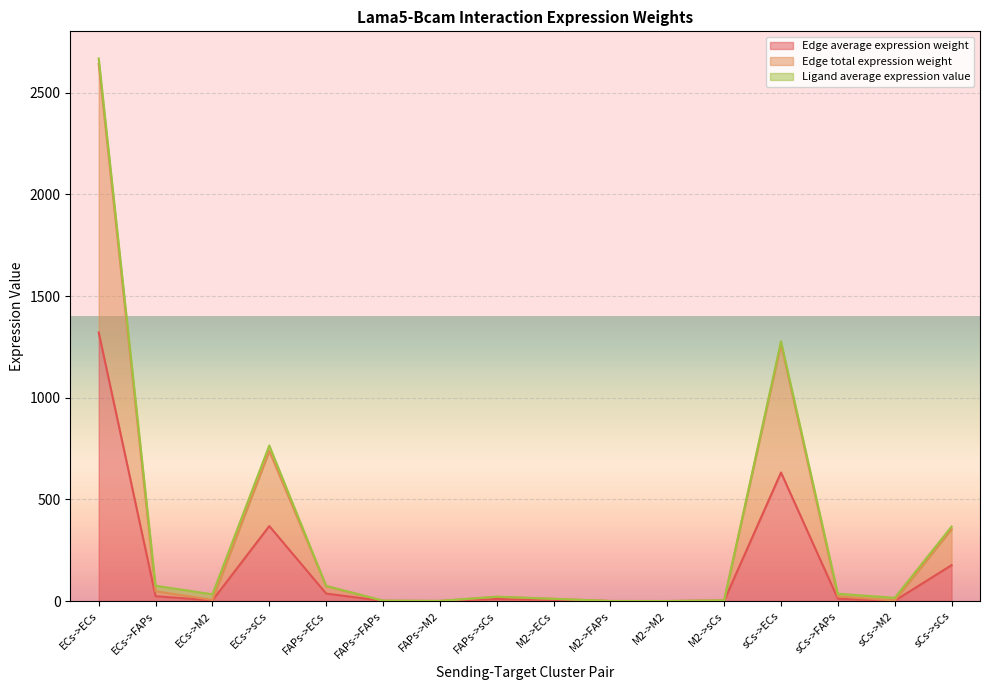

Reading left to right, what are all the values shown in this chart?

Edge average expression weight: 1320.7	24.0	2.9	368.9	36.8	0.7	0.1	10.3	5.5	0.1	0.0	1.5	632.3	11.5	1.4	176.6
Edge total expression weight: 2641.5	48.0	5.9	737.8	73.7	1.3	0.2	20.6	10.9	0.2	0.0	3.1	1264.6	23.0	2.8	353.2